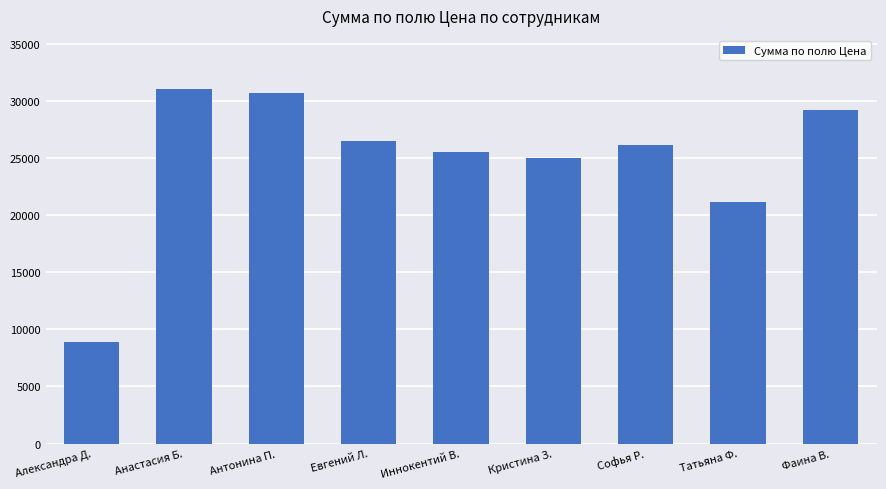

Reading left to right, transcribe all the data shown in this chart.

Александра Д.=8913.4	Анастасия Б.=31048.9	Антонина П.=30742.1	Евгений Л.=26491.4	Иннокентий В.=25525.5	Кристина З.=25033.7	Софья Р.=26155.0	Татьяна Ф.=21160.1	Фаина В.=29203.2